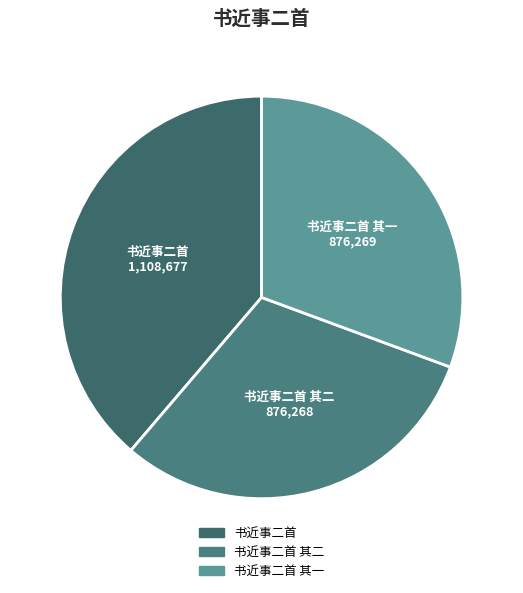

Count the number of slices in the pie.

3